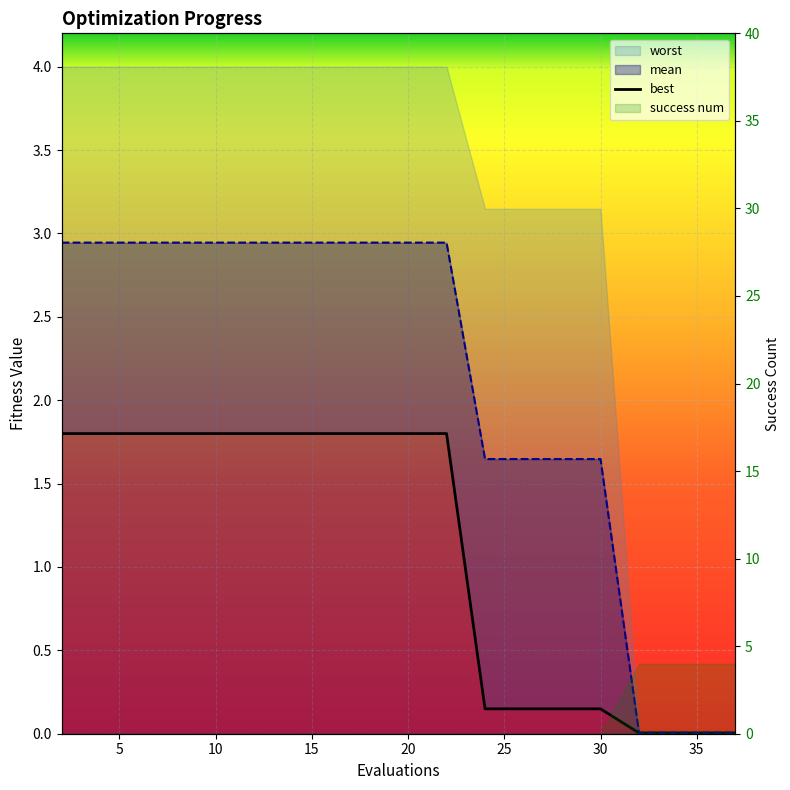

How many lines are shown in the chart?

1